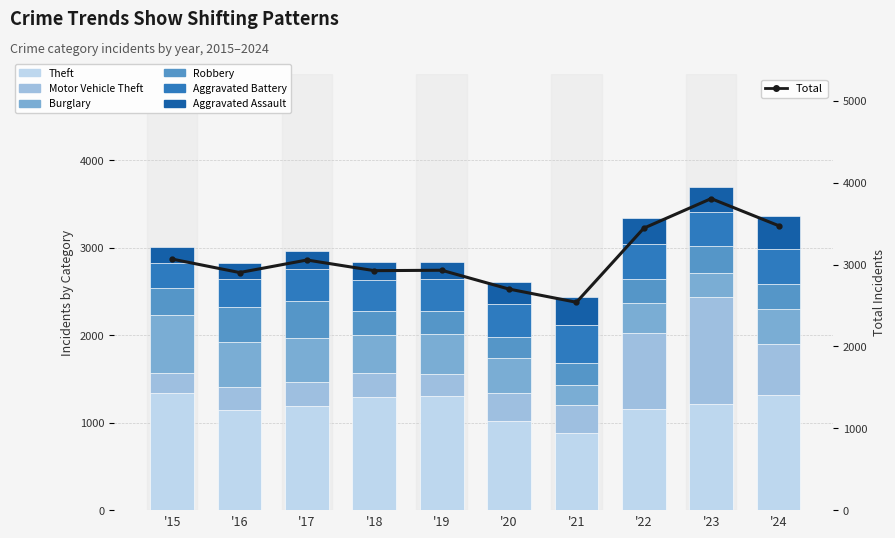

What is the difference between the highest and lowest values at '24?

1035